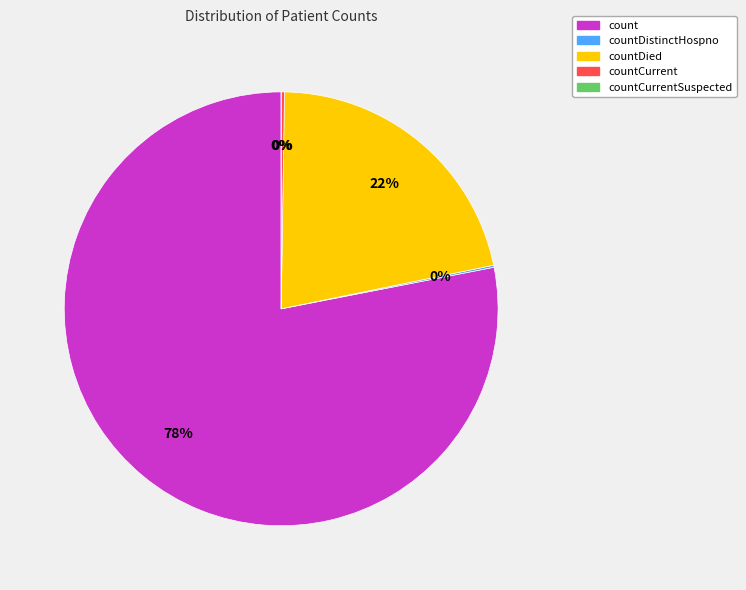

Rank the categories by value from lowest to highest.

countCurrentSuspected, countDistinctHospno, countCurrent, countDied, count